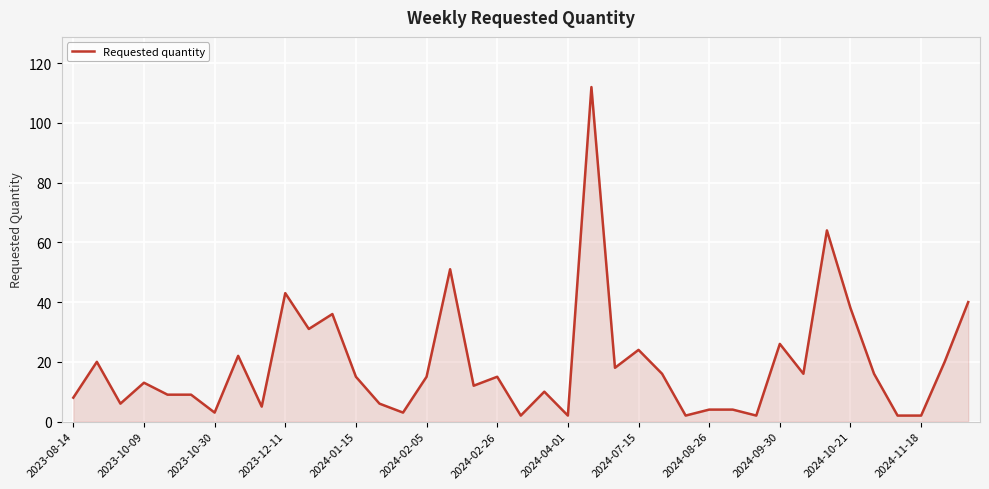

What is the maximum value shown in the chart?

112